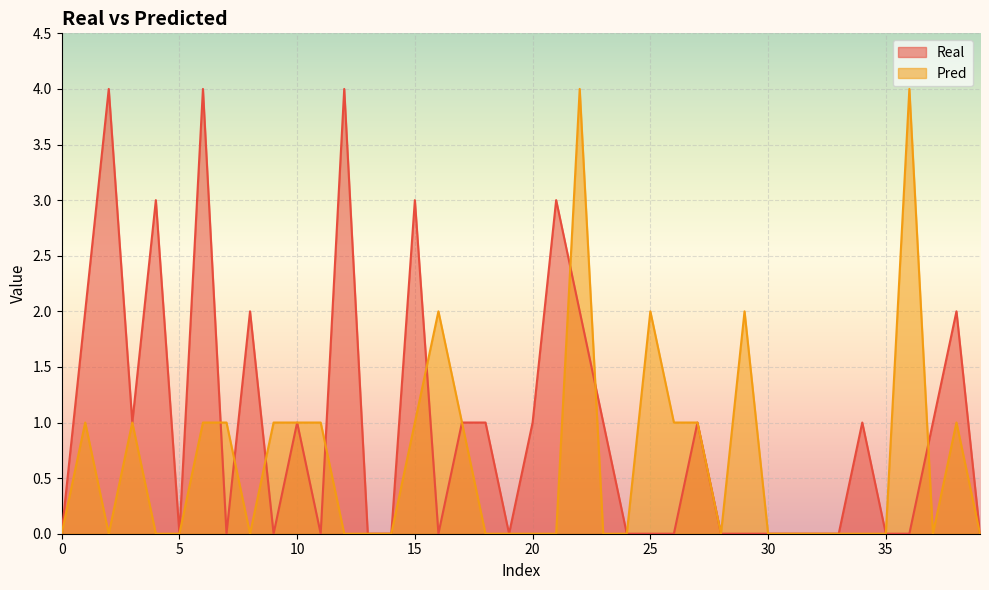

Is the value of Pred at 29 greater than the value of Real at 33?

Yes